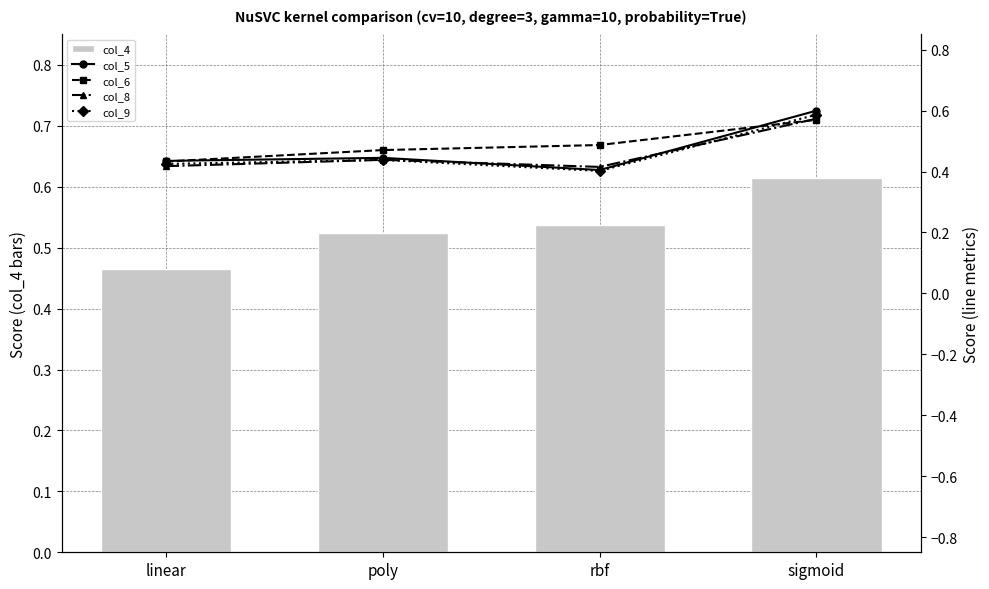

What is the difference between the highest and lowest values at rbf?

0.1